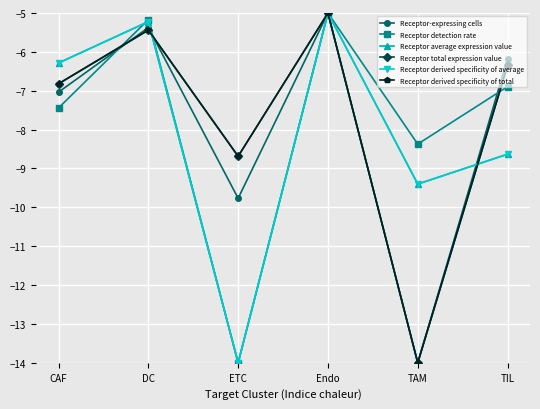

What is the difference between the second highest and minimum values in the Receptor derived specificity of average series?

8.8